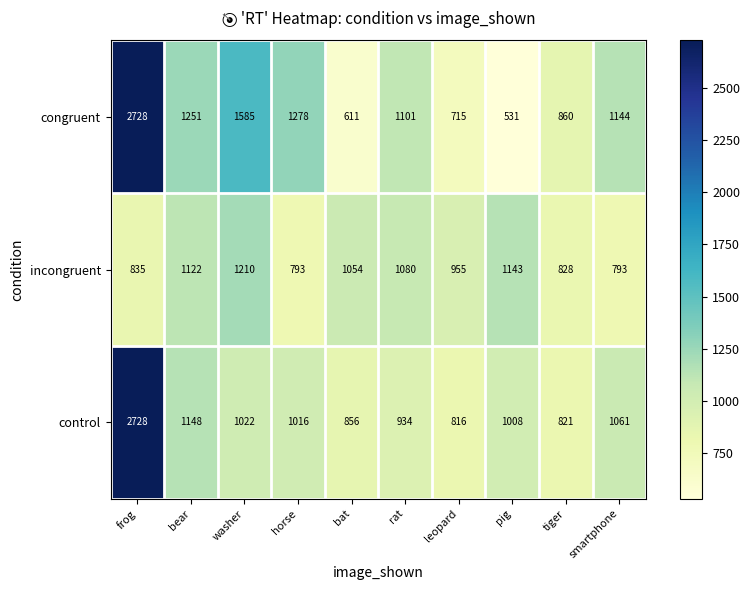

Where does the congruent series first go above 1144?

frog